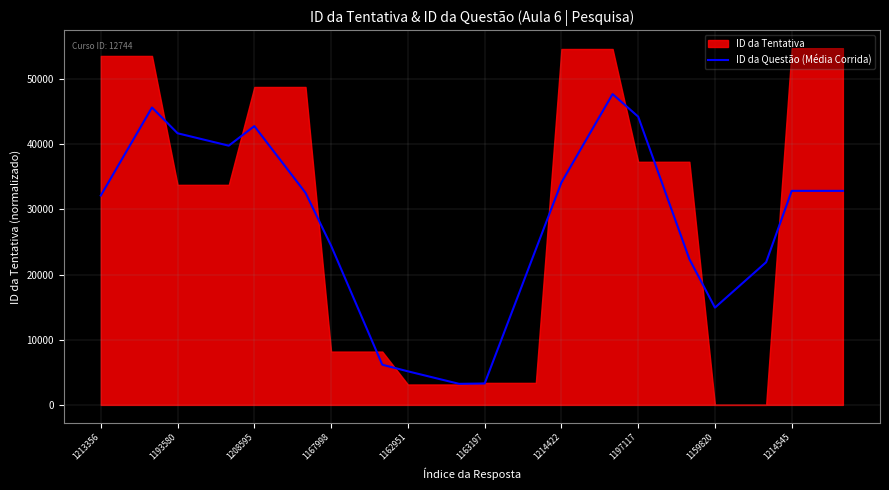

Is it true that ID da Questão (Média Corrida) equals 24935.0 at 1159820?

False